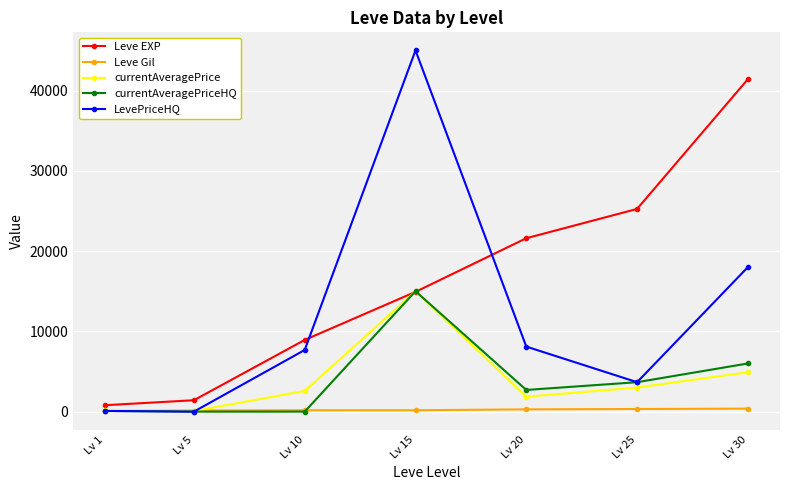

Where is LevePriceHQ nearest to the value 22500?

Lv 30